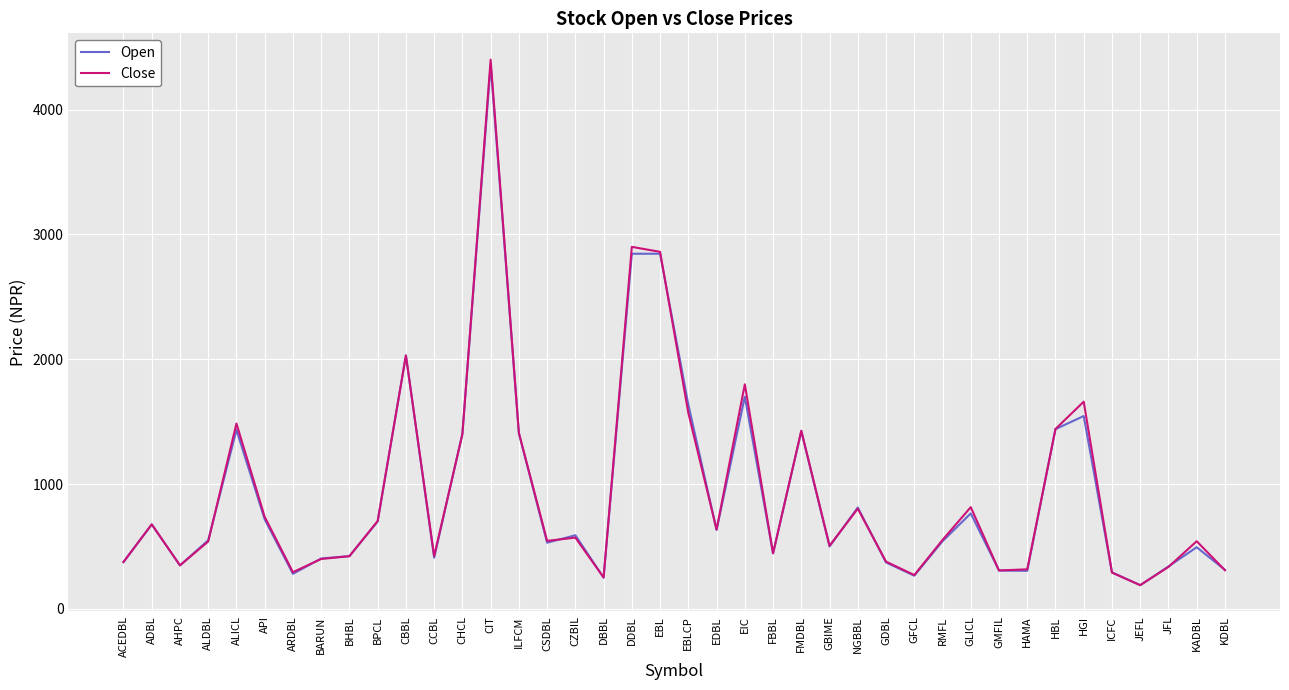

At how many categories does at least one series exceed 3472?

1